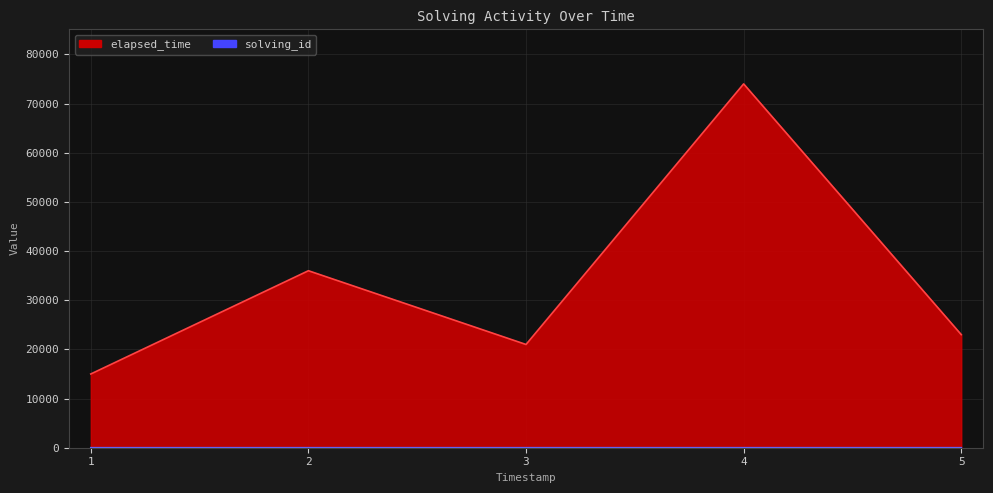

Rank the series by their maximum value, from lowest to highest.

solving_id, elapsed_time